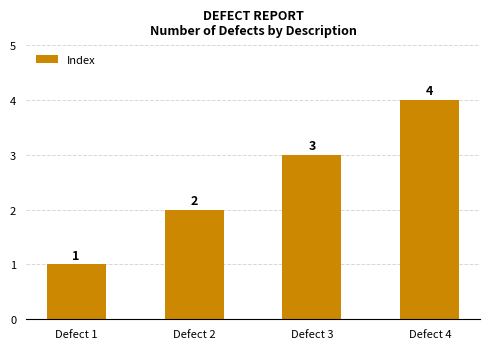

What is the sum of the values at Defect 4 and Defect 1?

5